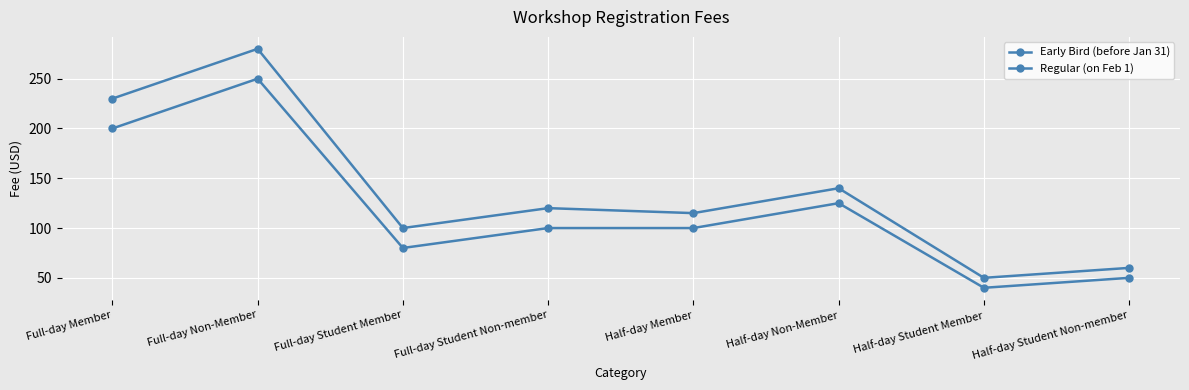

Is it true that Regular (on Feb 1) equals 184 at Full-day Student Non-member?

False